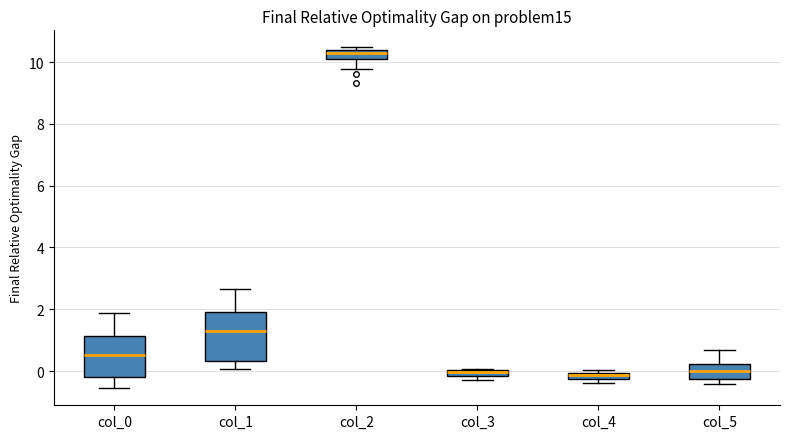

Which box is the tallest, from its lower edge to its upper edge?

col_1